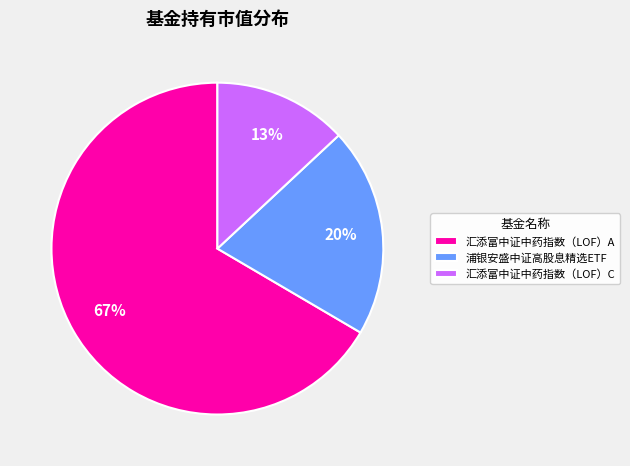

The 浦银安盛中证高股息精选ETF slice represents 7% of the pie. True or false?

False